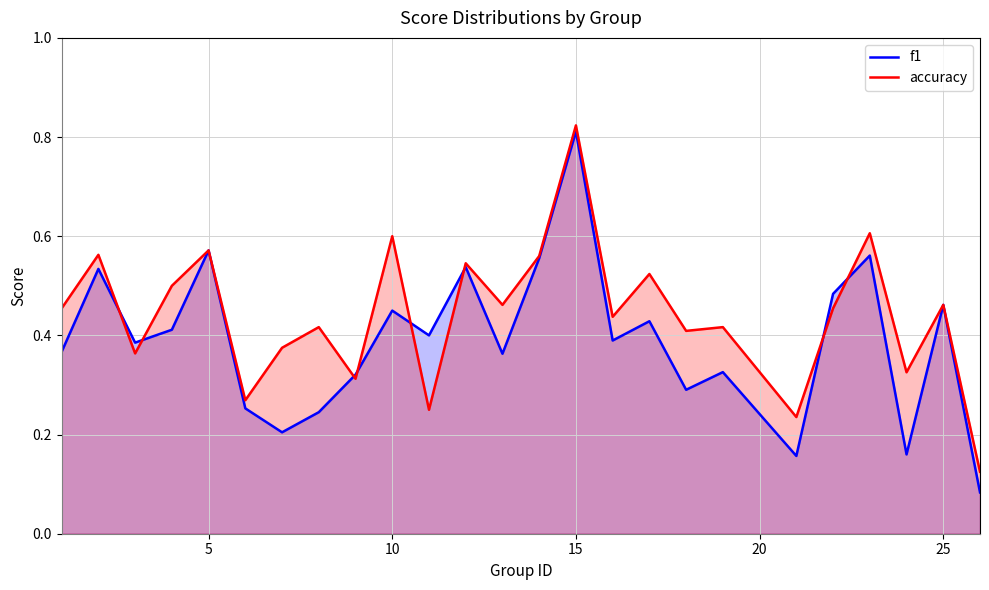

List the series in order of their overall mean, lowest first.

f1, accuracy